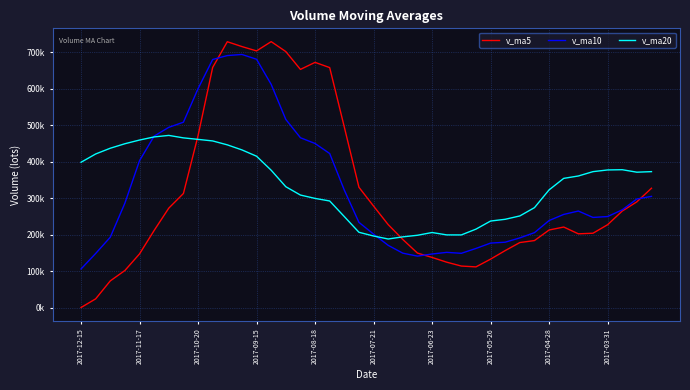

Does the chart have visible grid lines?

Yes